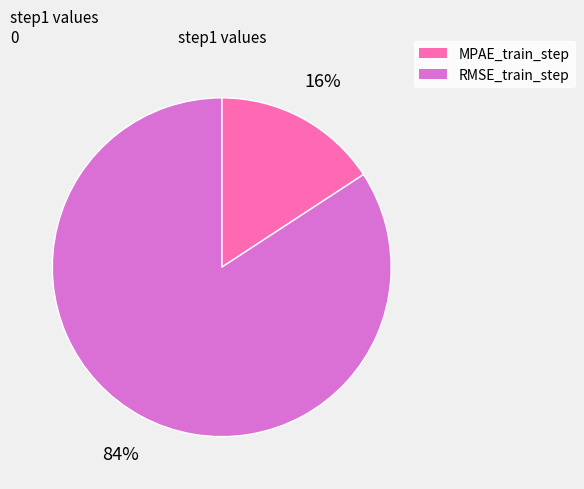

Is there any slice that represents more than half of the pie?

Yes